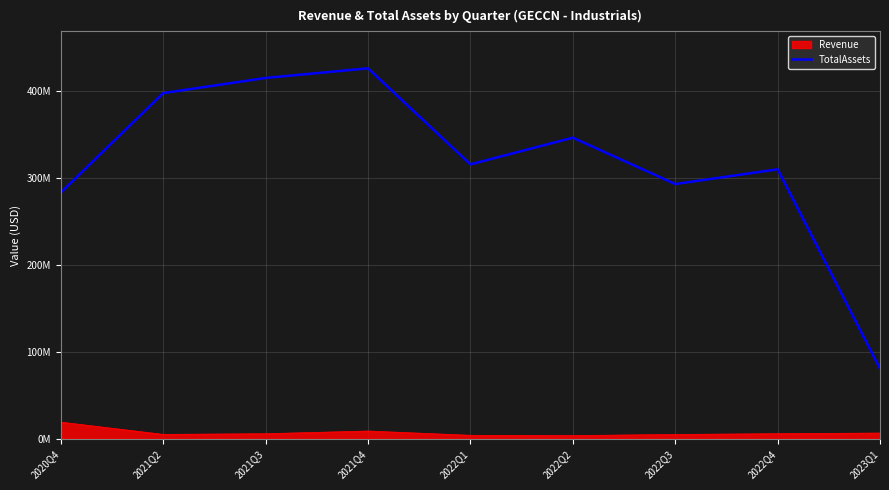

What are all the series names shown in the legend?

Revenue, TotalAssets